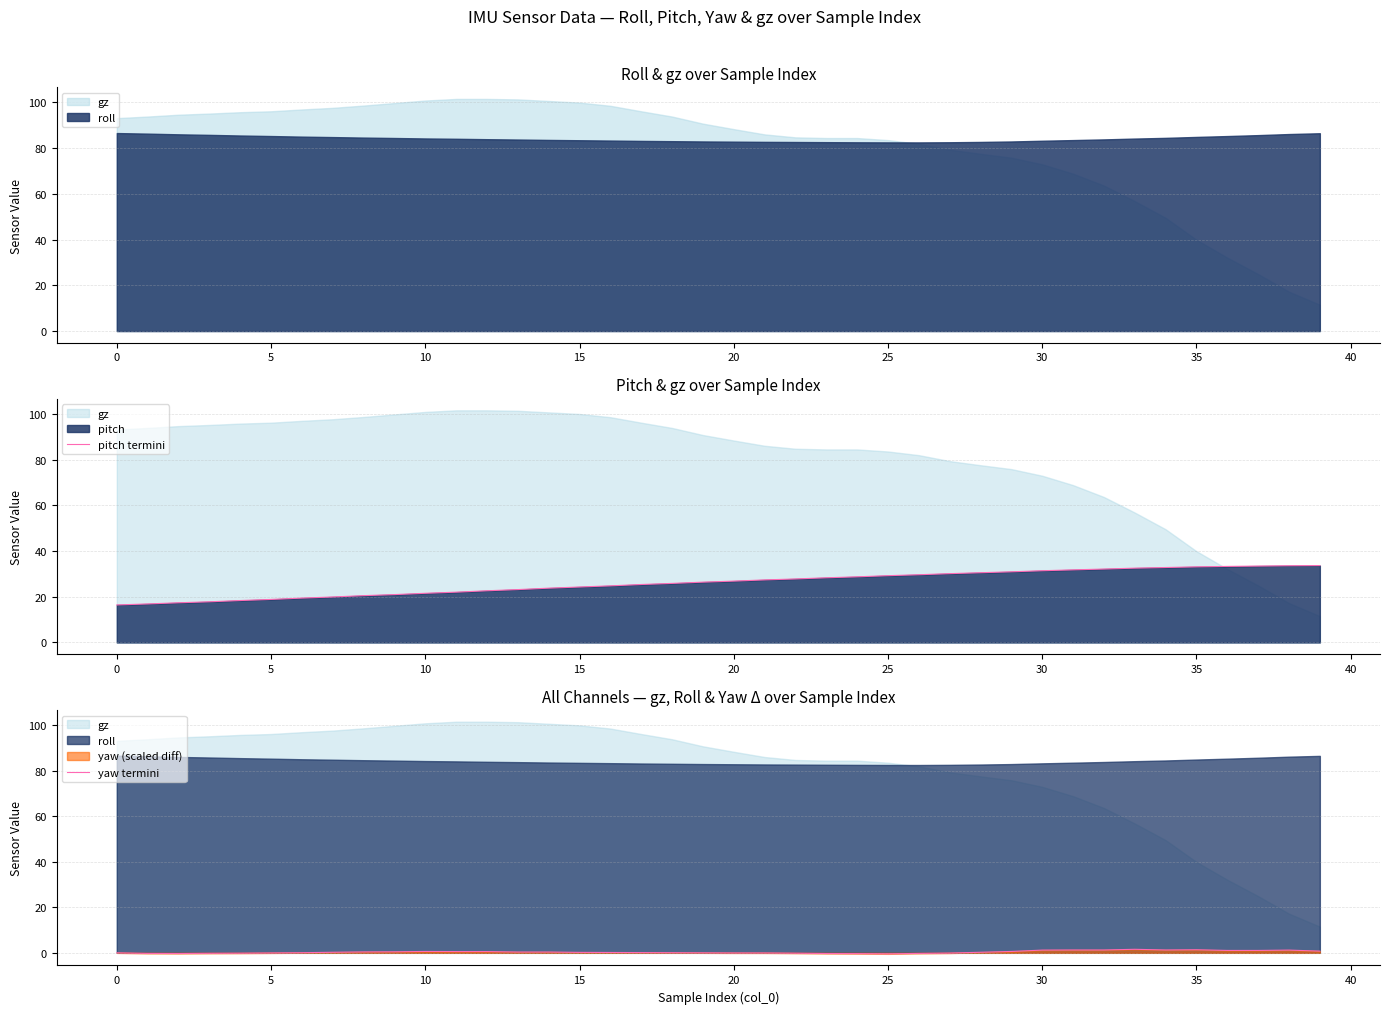

True or false: yaw termini has a value of 0.6 at 31.

False